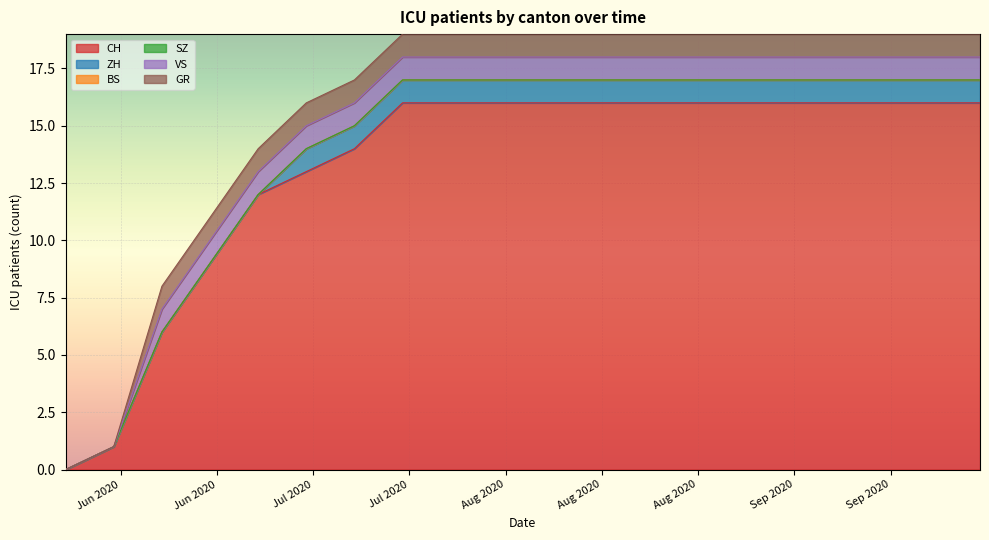

How many data points in GR are less than 1?

2